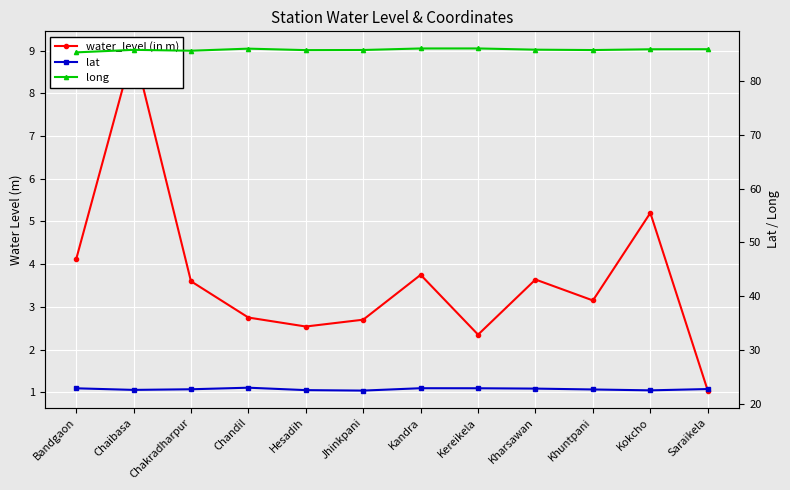

What is the label of the 9th point from the right?

Chandil